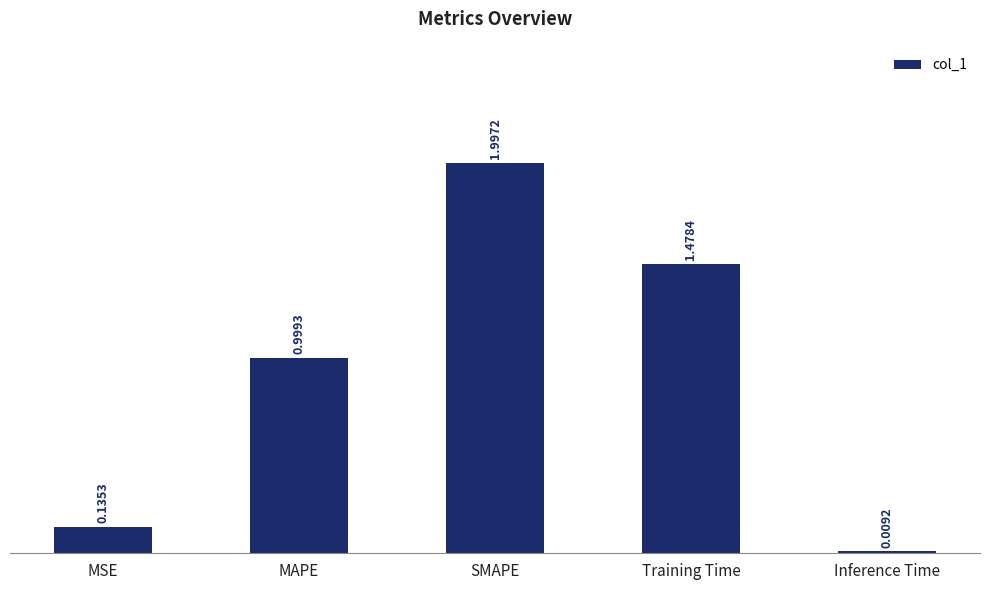

What is the label of the 1st bar from the left?

MSE